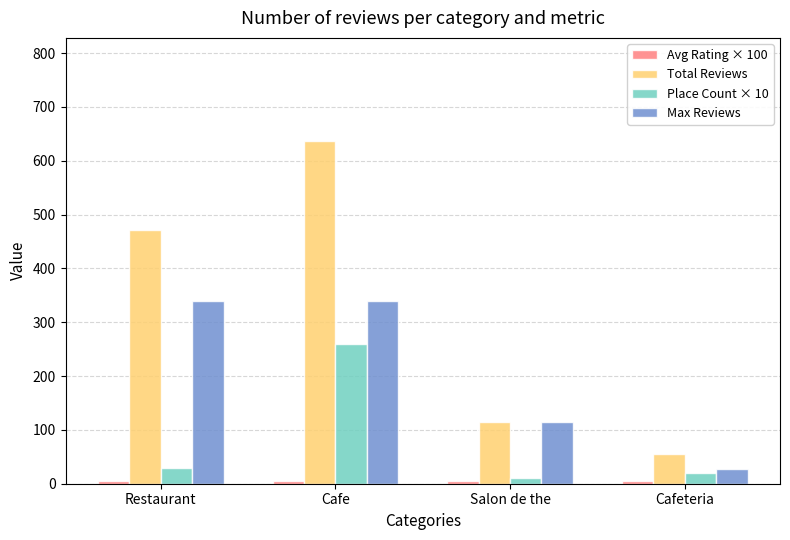

Are the bars grouped side by side (vs. stacked)?

Yes